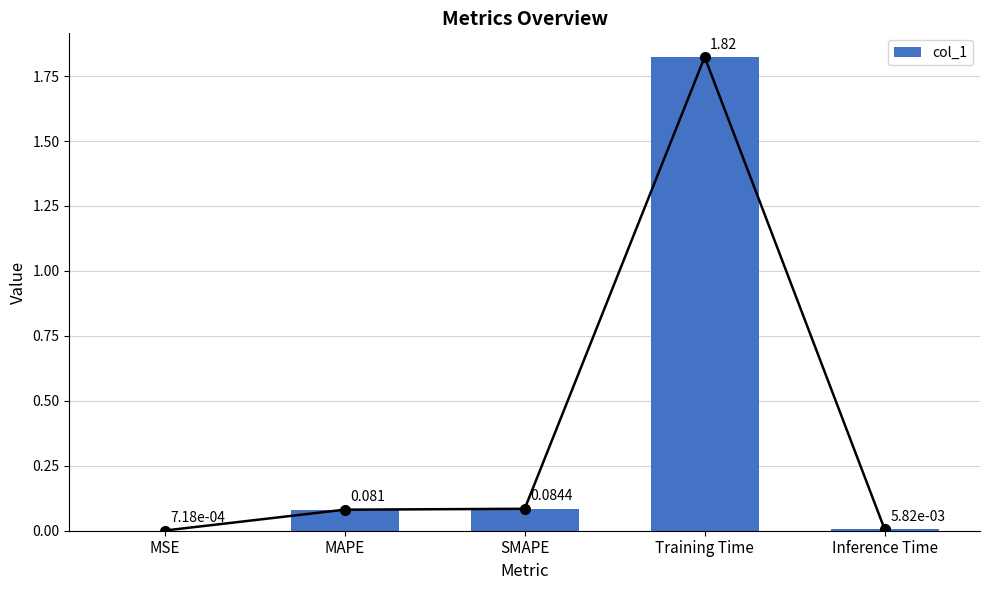

Reading right to left, what are all the values shown in this chart?

Inference Time=0.0	Training Time=1.8	SMAPE=0.1	MAPE=0.1	MSE=0.0